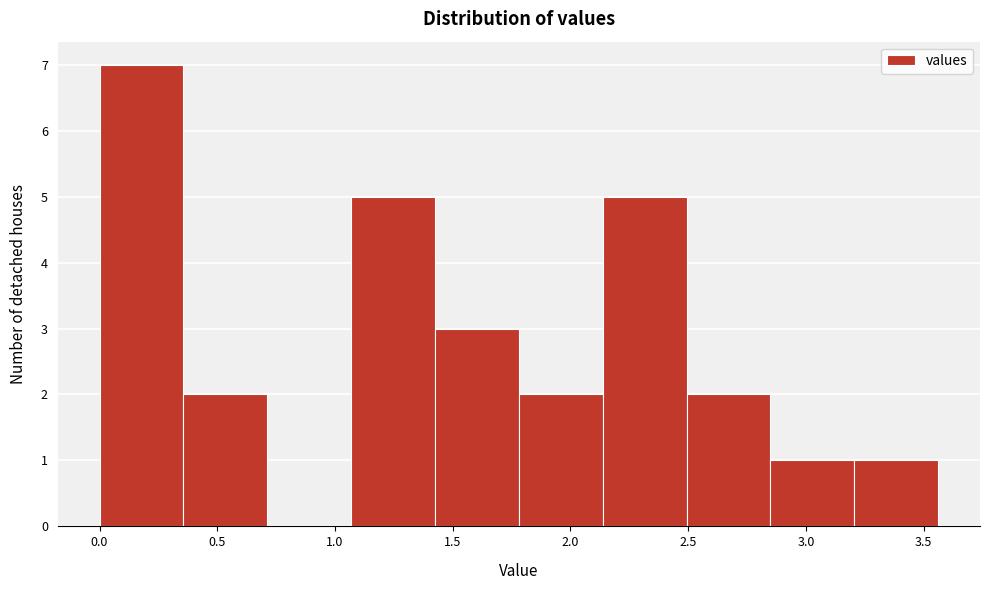

What is the height of the bar covering 0.35 to 0.70 on the x-axis? Neither the bar edges nor the heights are printed on the chart, so give them approximately, as read against the axes.

2